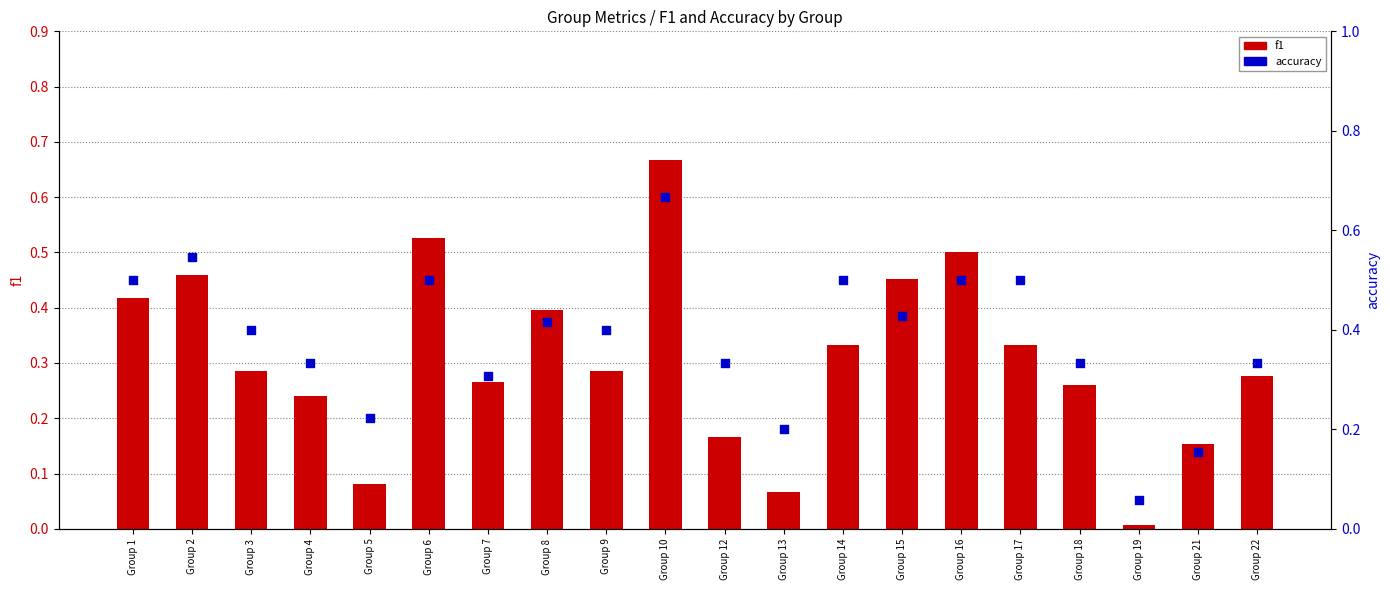

At which category is the sum across all series the highest?

Group 10